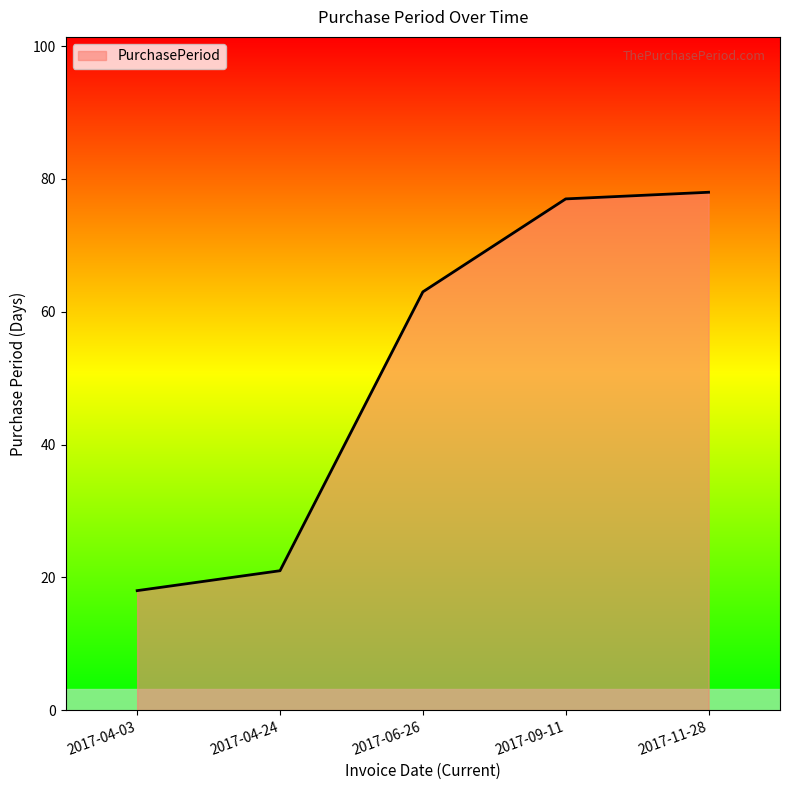

The value at 2017-09-11 is 77. True or false?

True